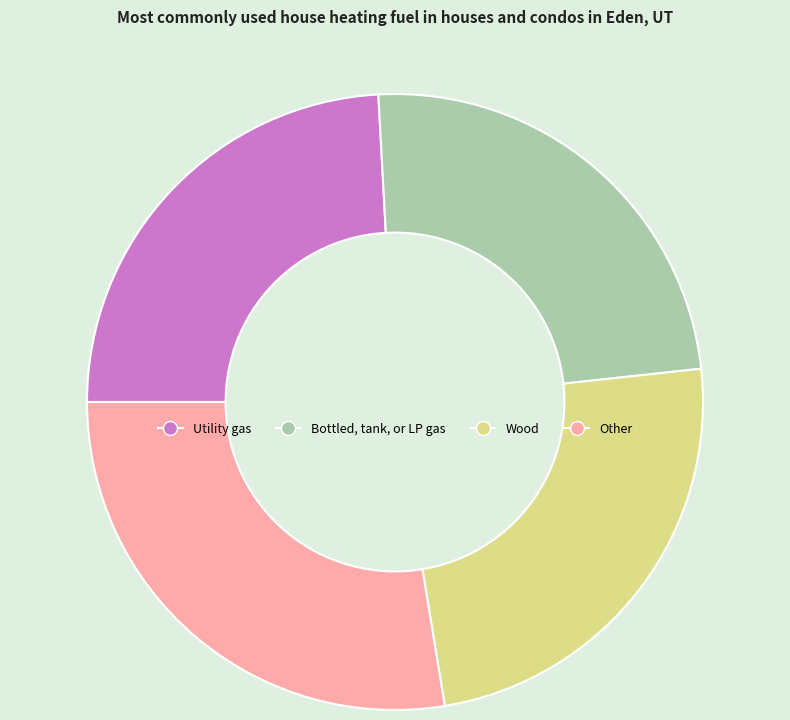

What is the largest slice in the pie chart?

Other